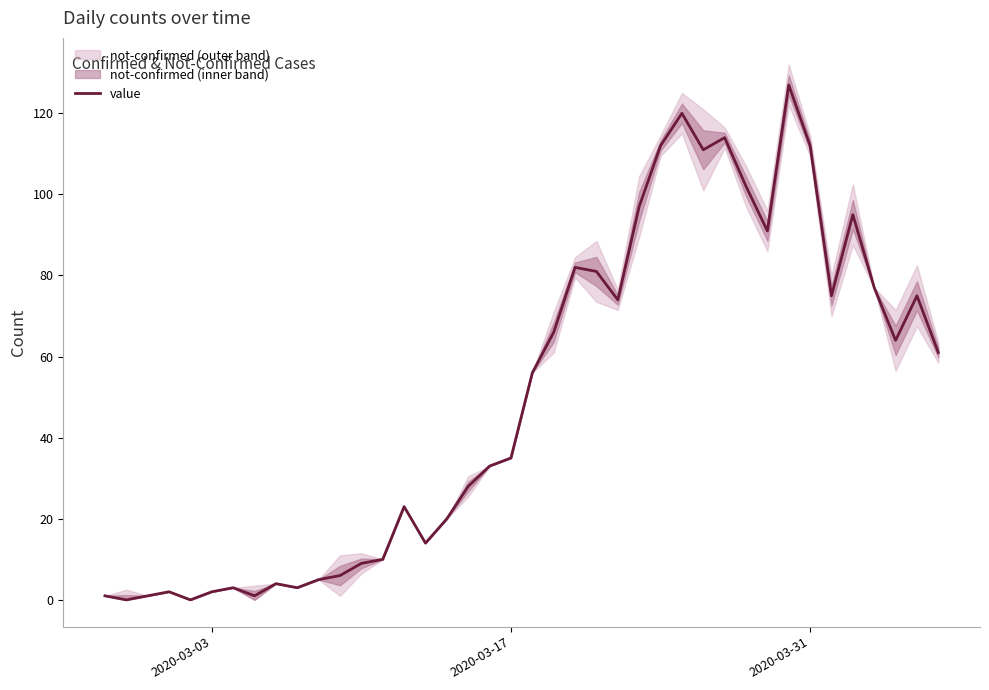

The value series shows 35 at 2020-03-17. True or false?

True